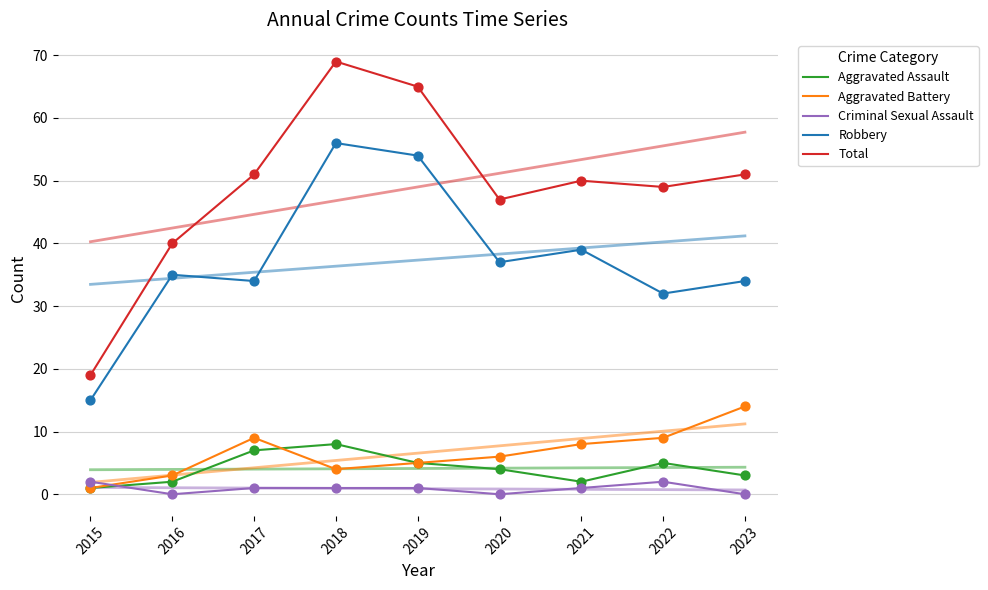

What is the total value across all series at 2016?

80